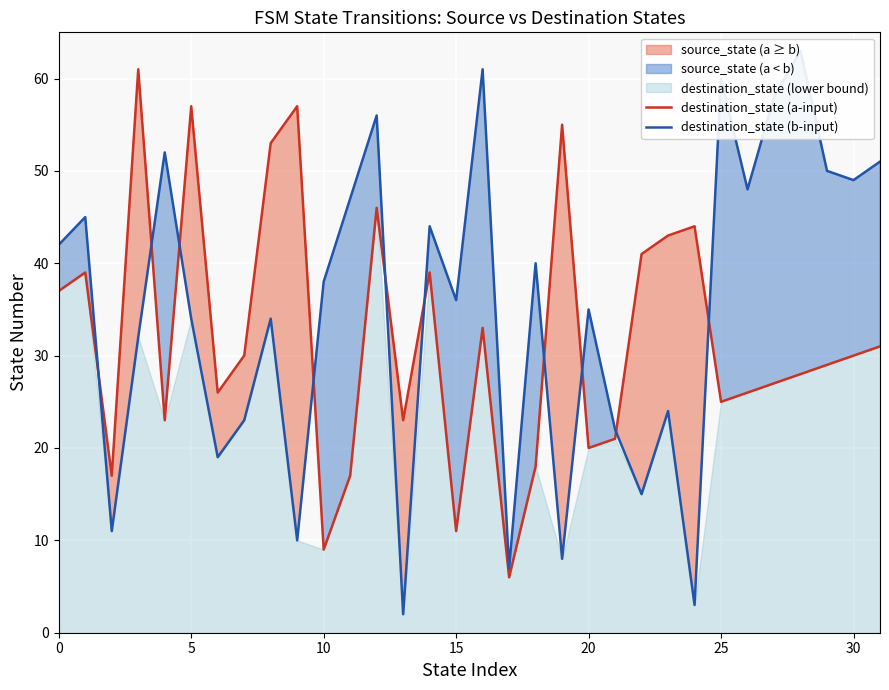

Where is destination_state (a-input) nearest to the value 33?

16